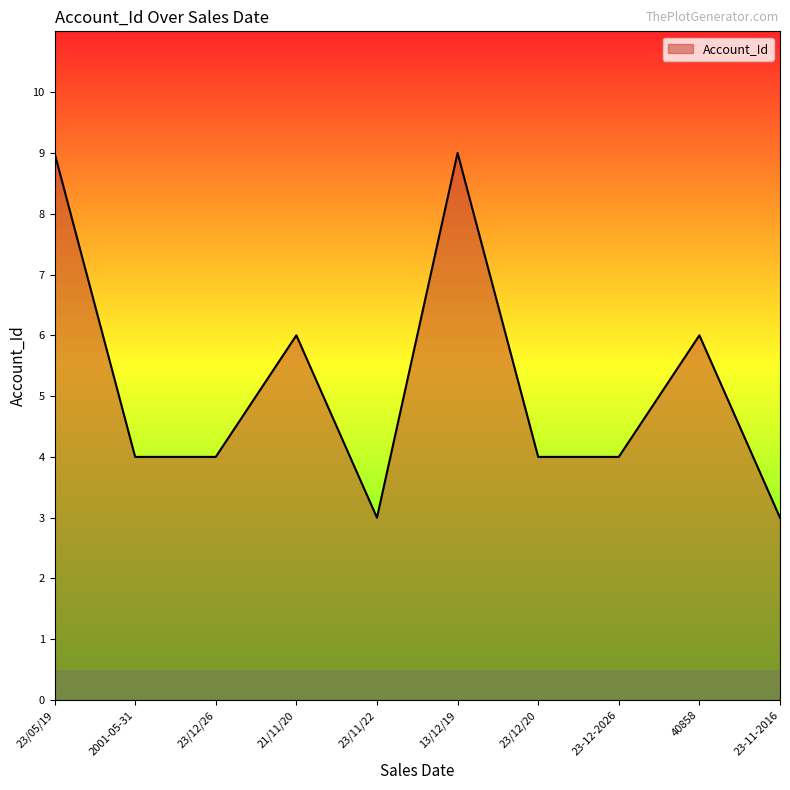

Reading right to left, what are all the values shown in this chart?

23-11-2016=3	40858=6	23-12-2026=4	23/12/20=4	13/12/19=9	23/11/22=3	21/11/20=6	23/12/26=4	2001-05-31=4	23/05/19=9